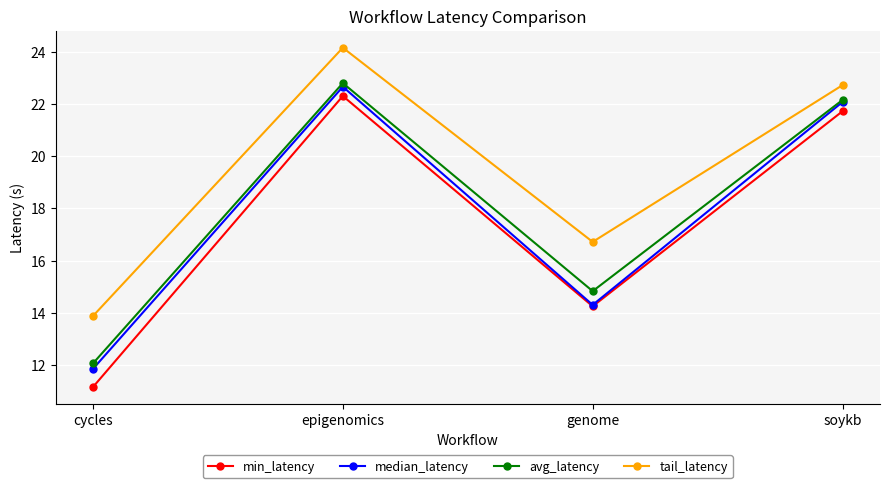

Between cycles and soykb, which series saw the biggest shift?

min_latency